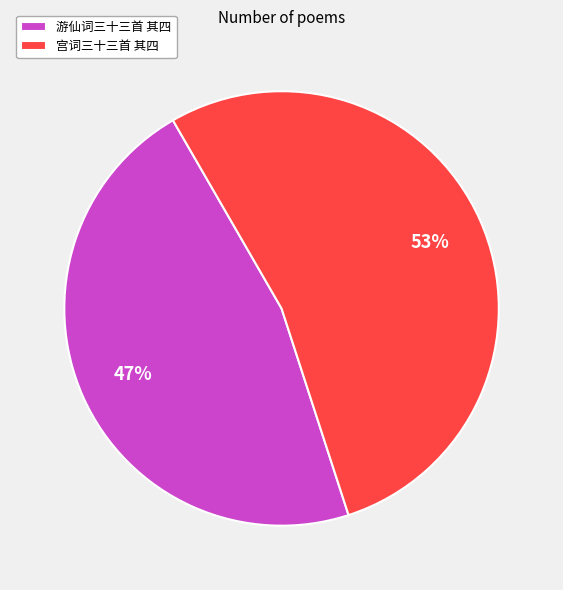

To the nearest percent, what percentage of the pie is 宫词三十三首 其四?

53%